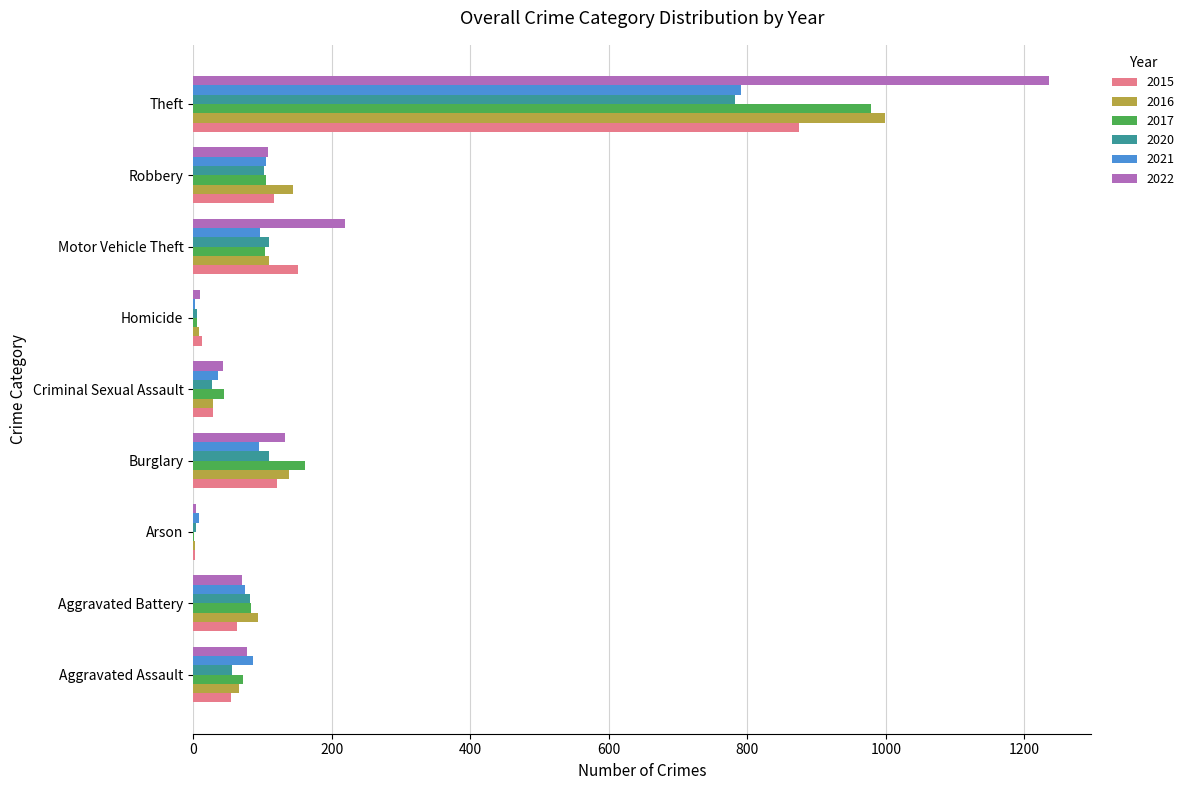

What is the maximum value for 2017?

979